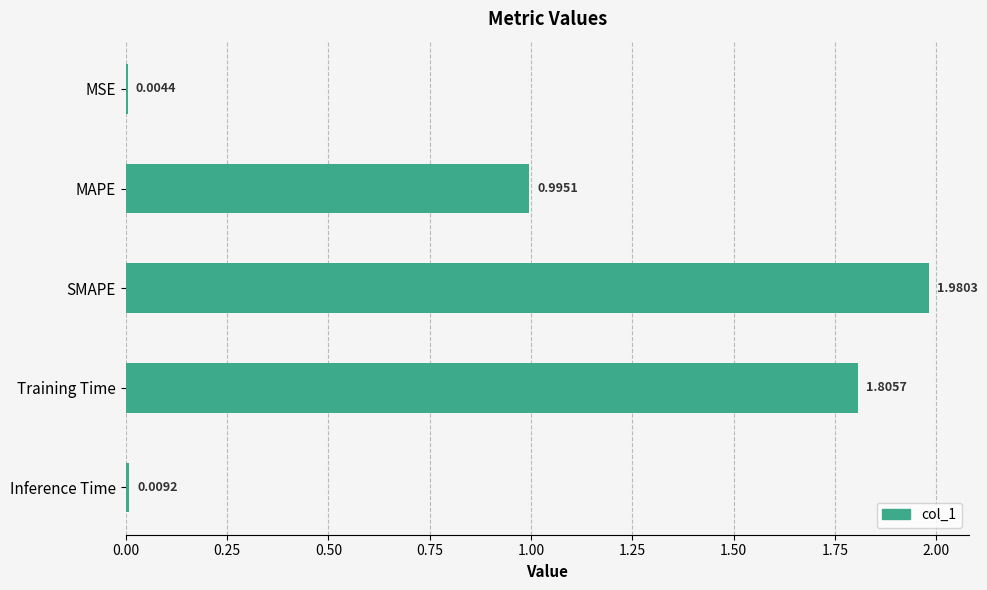

What is the sum of all values?

4.8